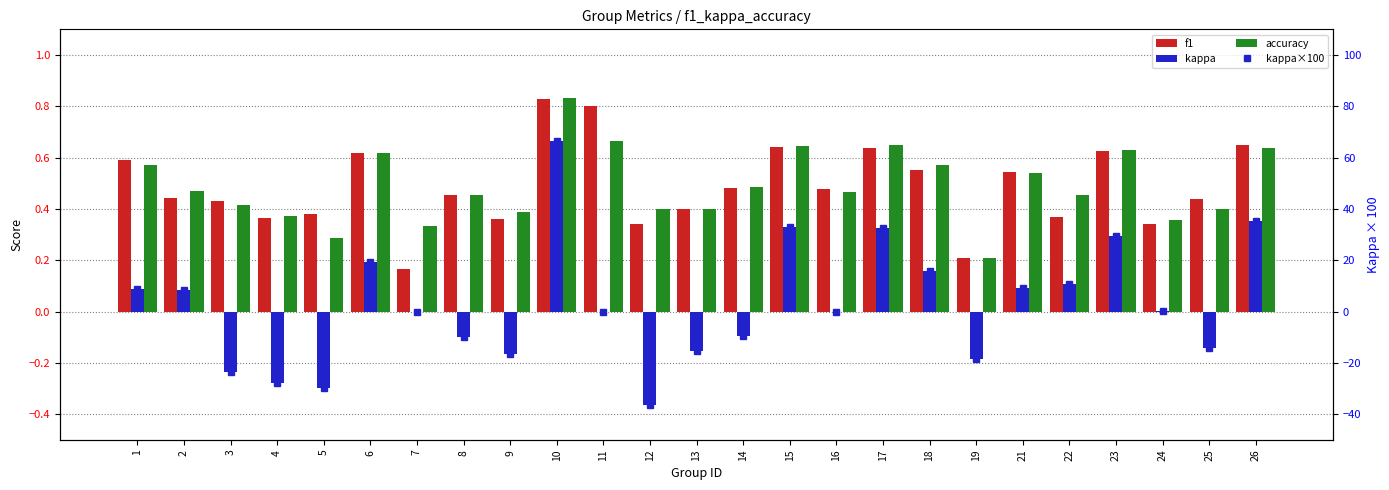

What is the total value across all series at 8?

-9.2